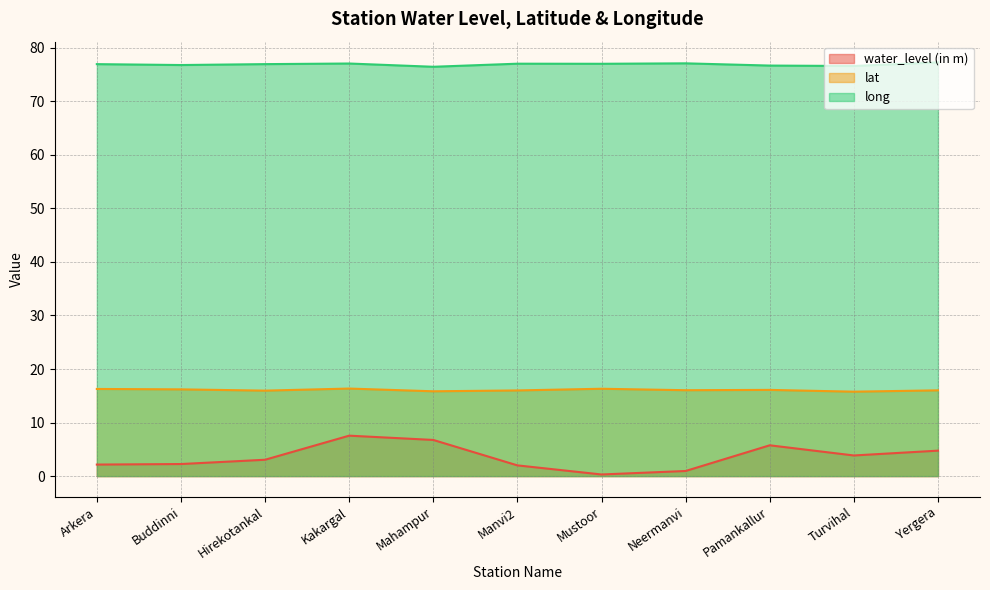

How many values in the lat series are below 16?

3